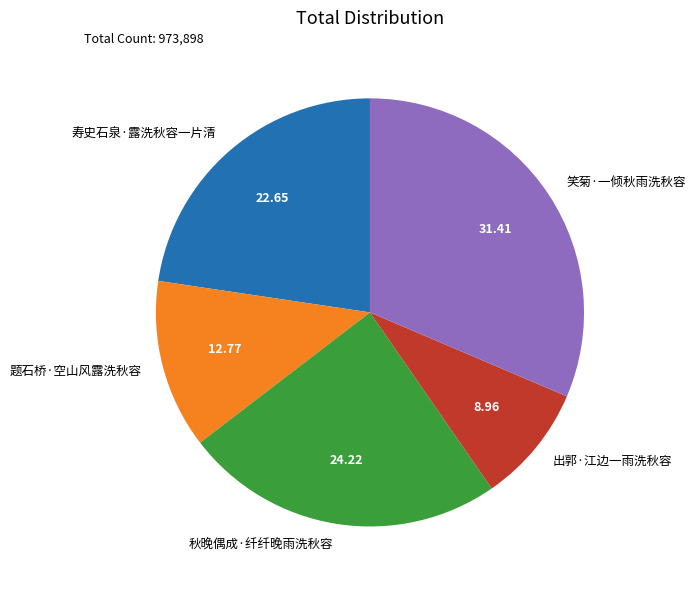

Combined, do 题石桥·空山风露洗秋容 and 笑菊·一倾秋雨洗秋容 account for over 50%?

No